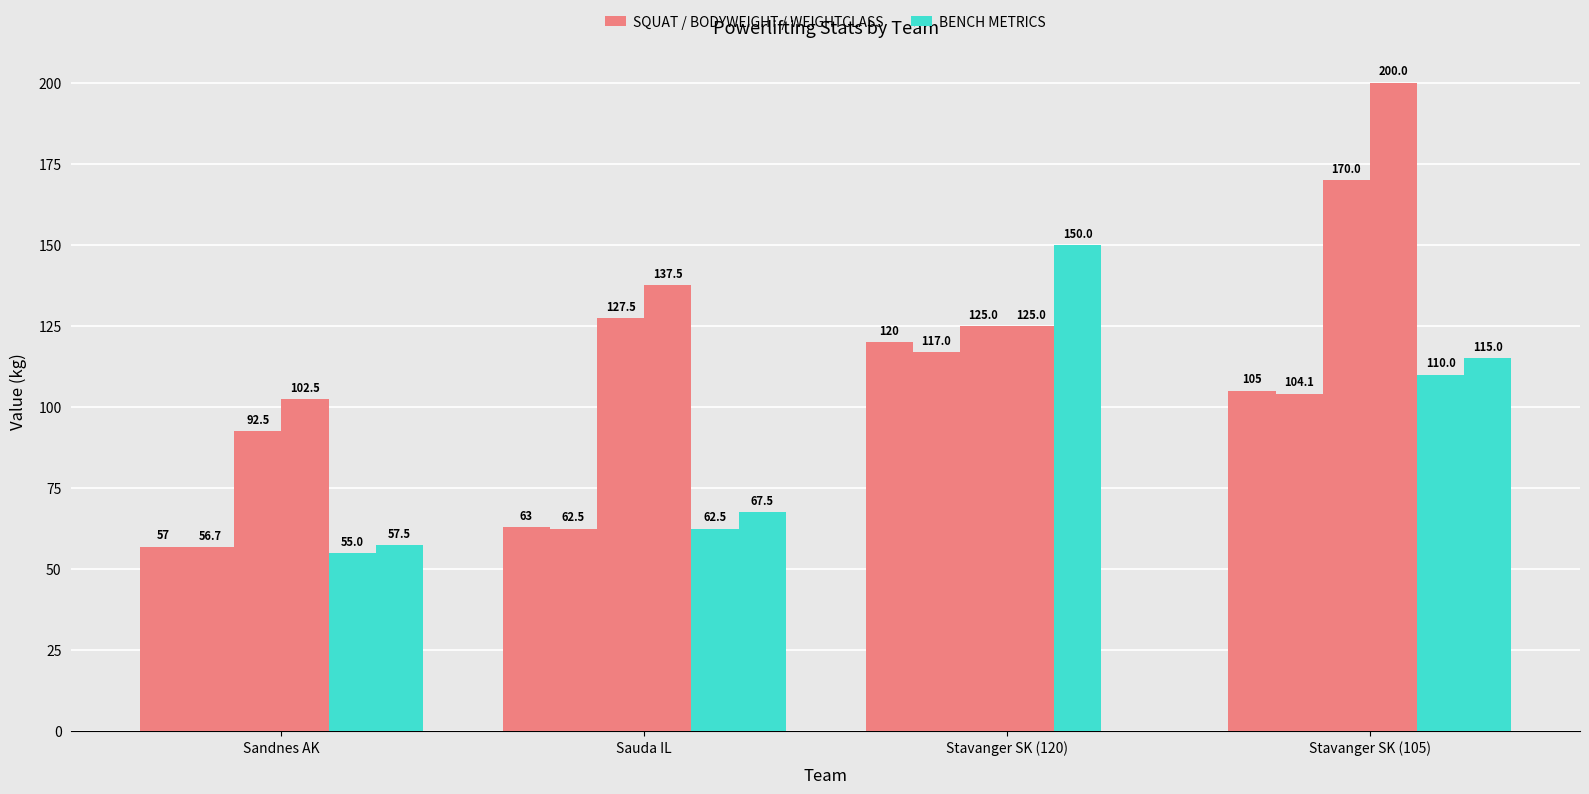

What is the total value across all series at Sandnes AK?

421.2